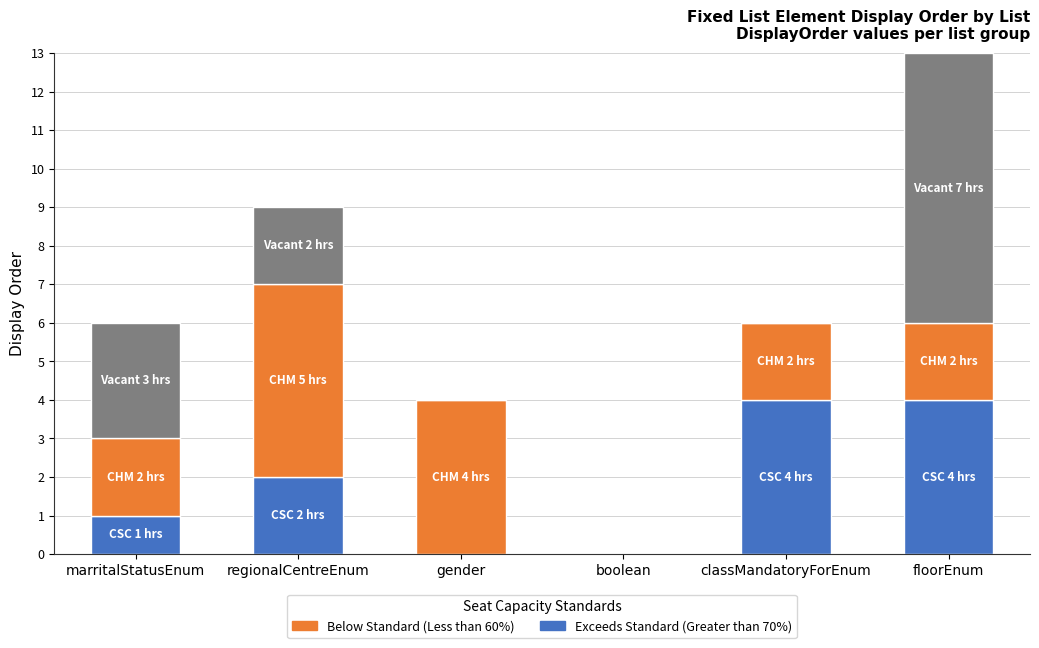

At which category is the sum across all series the highest?

floorEnum